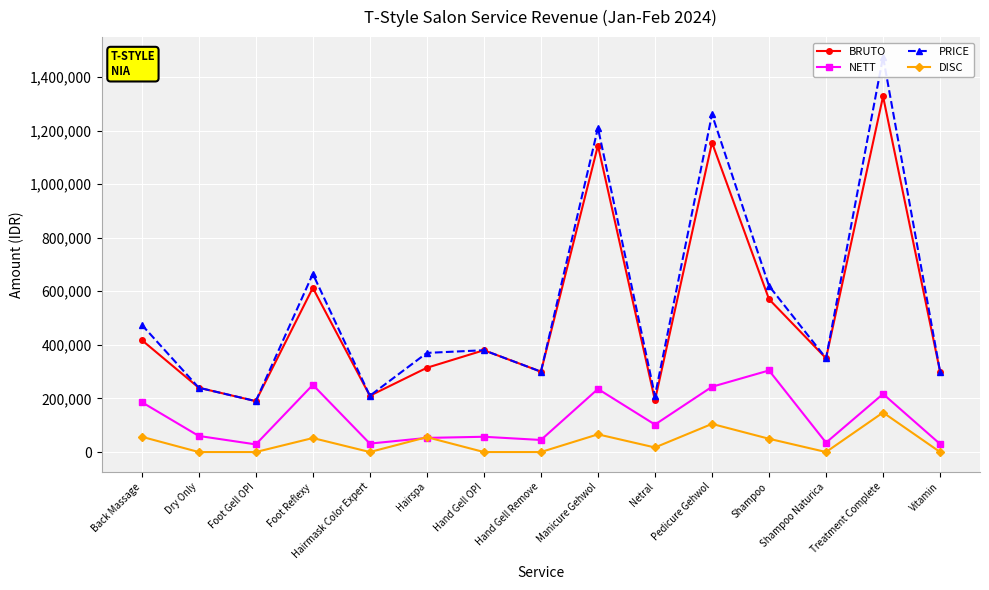

Reading left to right, transcribe all the data shown in this chart.

BRUTO: 418000	240000	190000	612750	210000	314500	380000	300000	1144000	193000	1155000	570500	350000	1327500	300000
NETT: 186200	60000	28500	250800	31500	52725	57000	45000	235400	102500	243600	304500	35000	216825	30000
PRICE: 475000	240000	190000	665000	210000	370000	380000	300000	1210000	210000	1260000	620000	350000	1475000	300000
DISC: 57000	0	0	52250	0	55500	0	0	66000	17000	105000	49500	0	147500	0